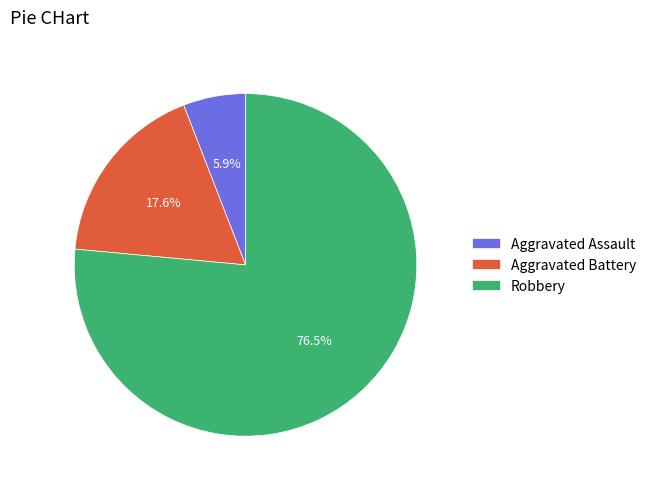

Does Aggravated Assault represent more than half of the total?

No